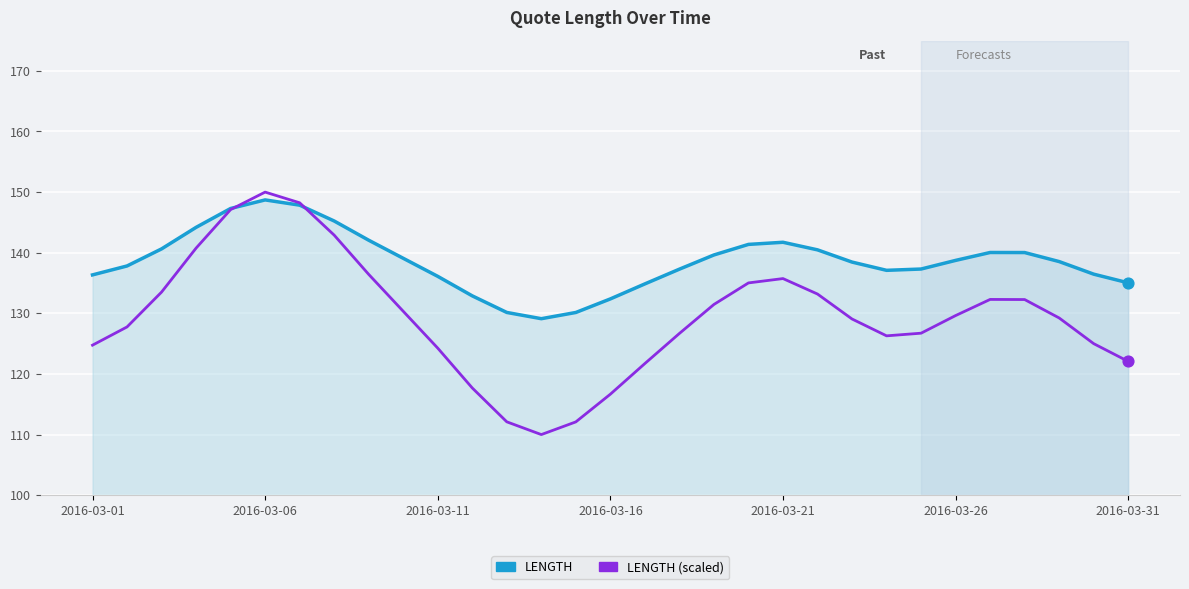

Which series has the largest range (max minus min)?

LENGTH (scaled)